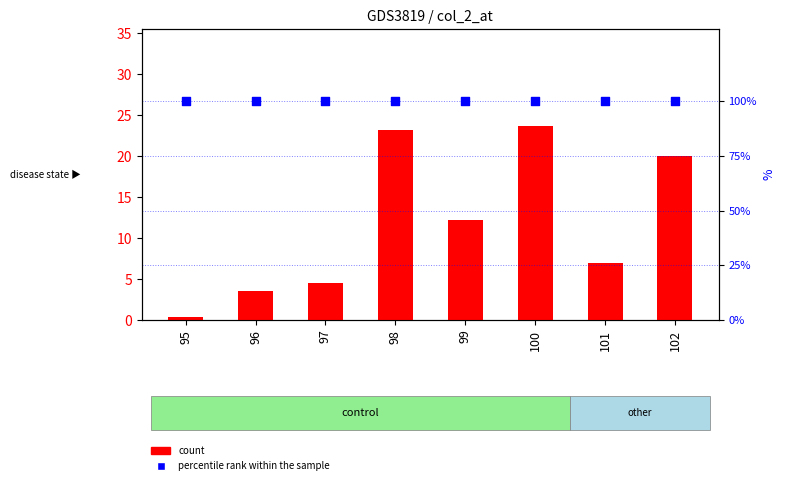

Is the value of count at 98 greater than the value of percentile rank within the sample at 95?

No